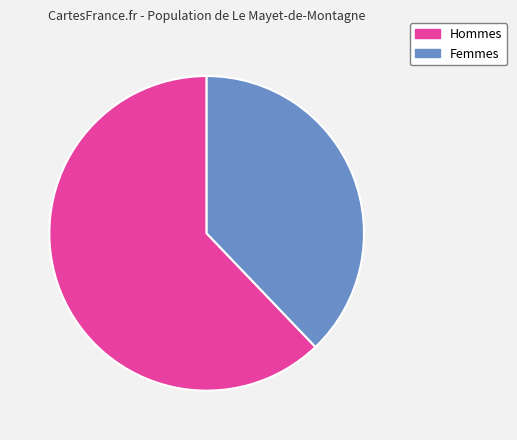

To the nearest percent, what portion does Hommes represent?

62%